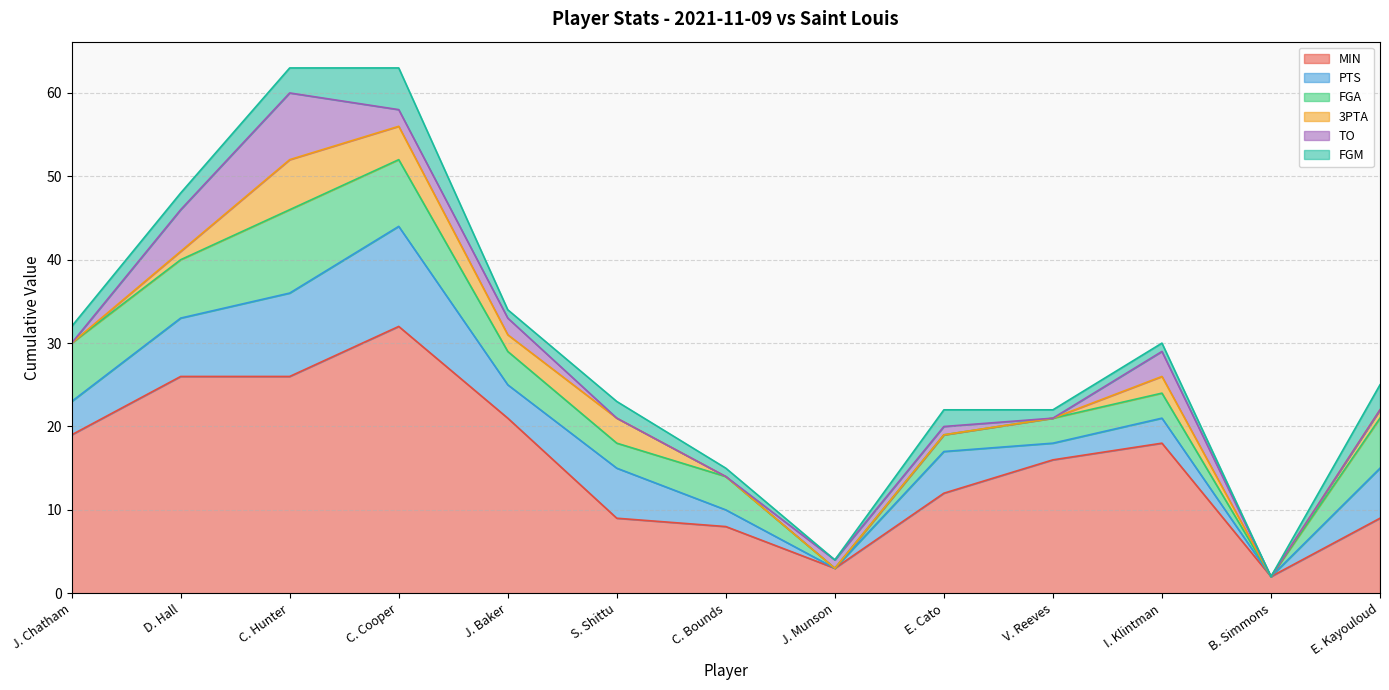

How many interior local peaks does the FGM series have?

3